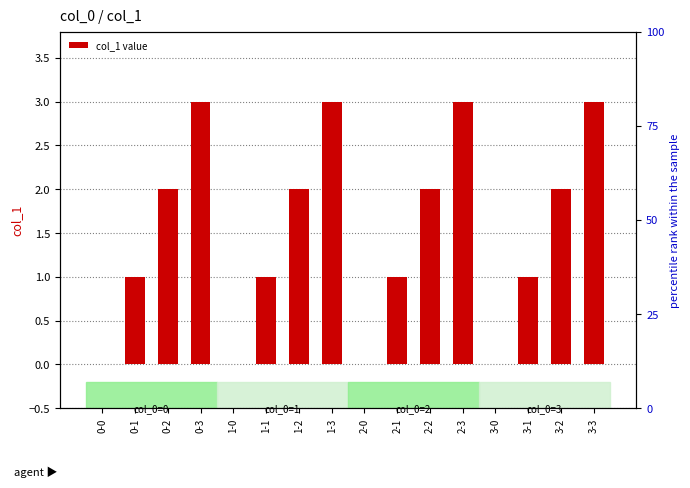

Rank the categories by value from lowest to highest.

0-0, 1-0, 2-0, 3-0, 0-1, 1-1, 2-1, 3-1, 0-2, 1-2, 2-2, 3-2, 0-3, 1-3, 2-3, 3-3